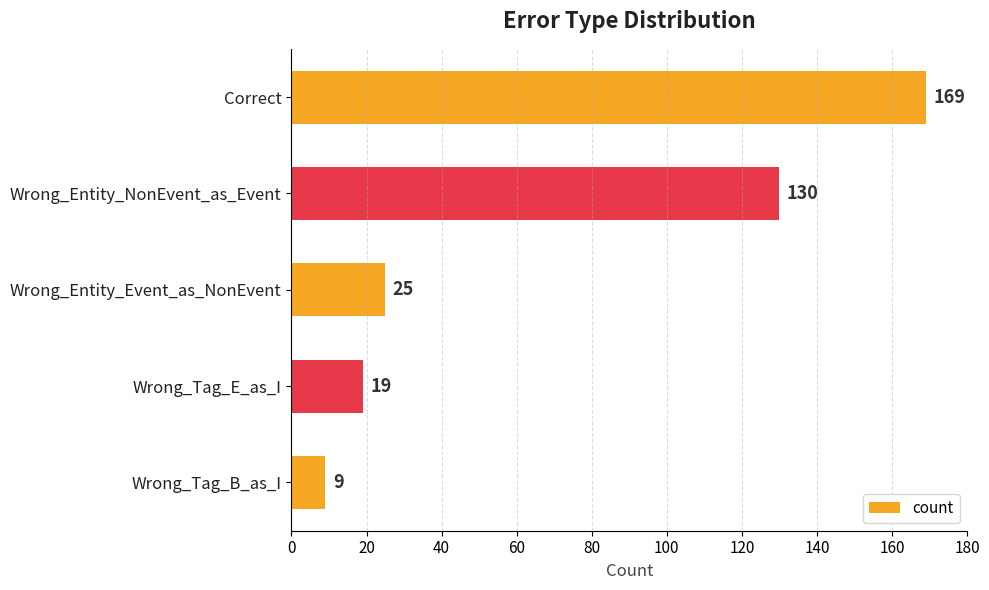

Are the bars horizontal?

Yes